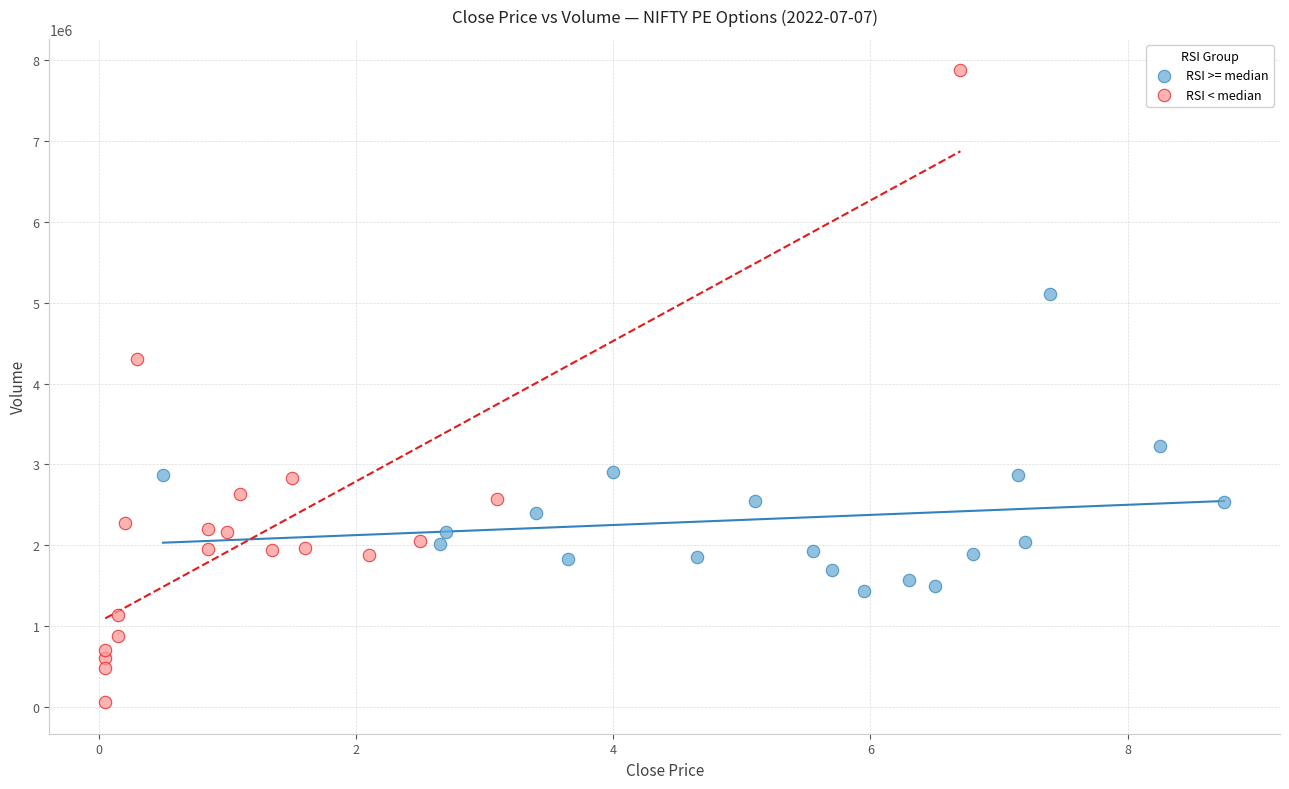

Which series contains the lowest Y value?

RSI < median